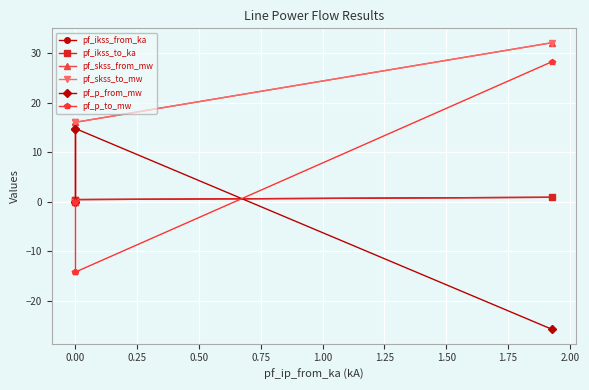

The value of pf_skss_to_mw at 0.00 is 13.1. True or false?

False